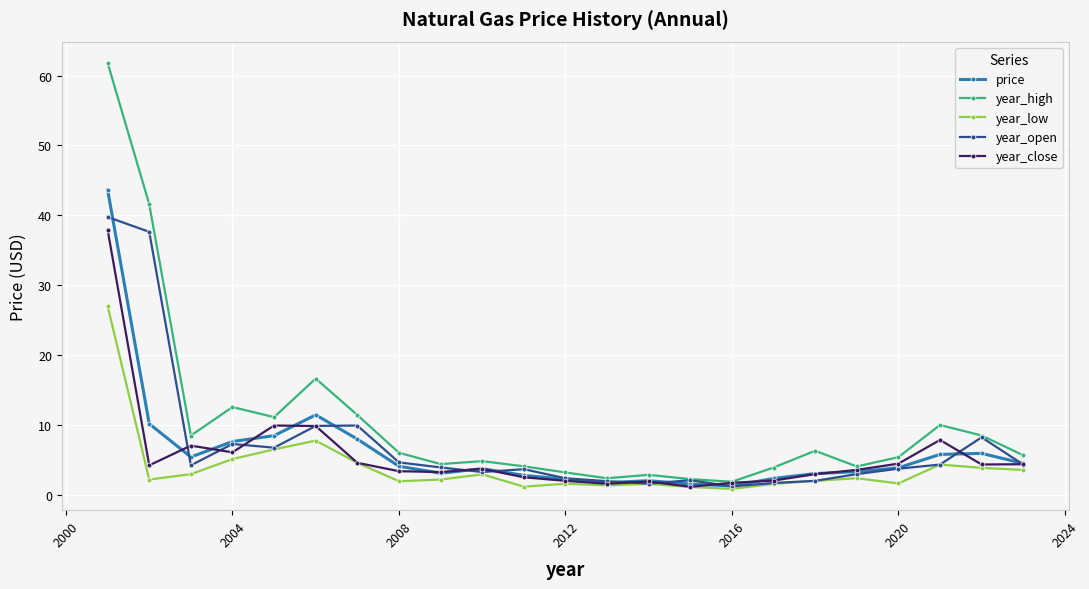

What is the value of the year_open point at the 23rd from the left?

4.3